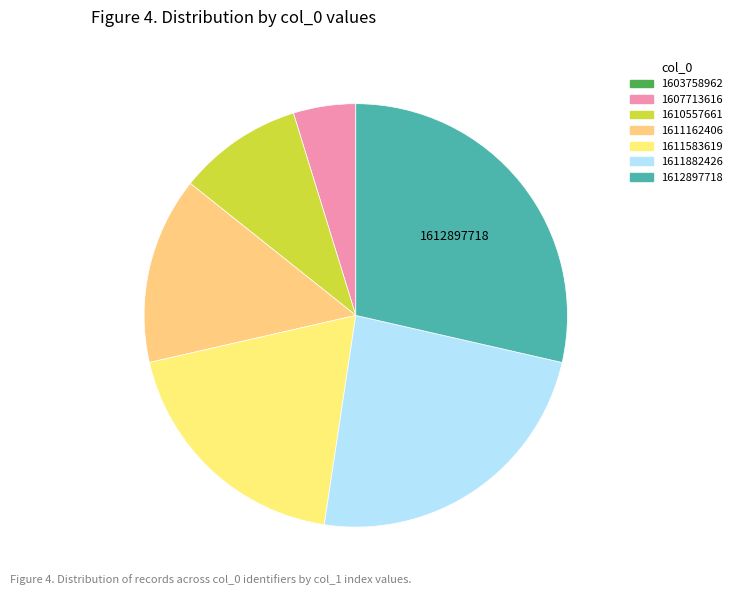

Is 1611882426 the majority of the pie?

No